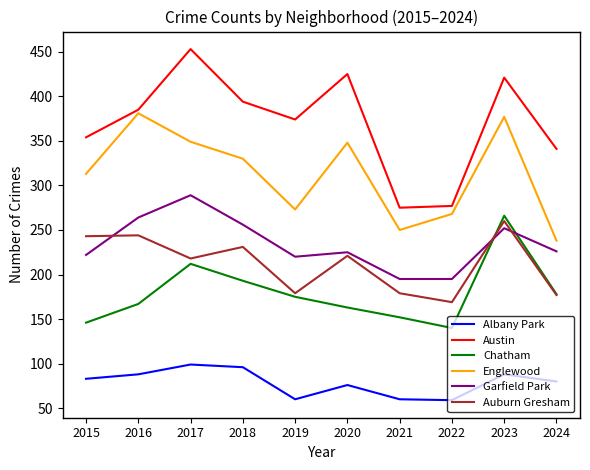

The Garfield Park series shows 488 at 2017. True or false?

False